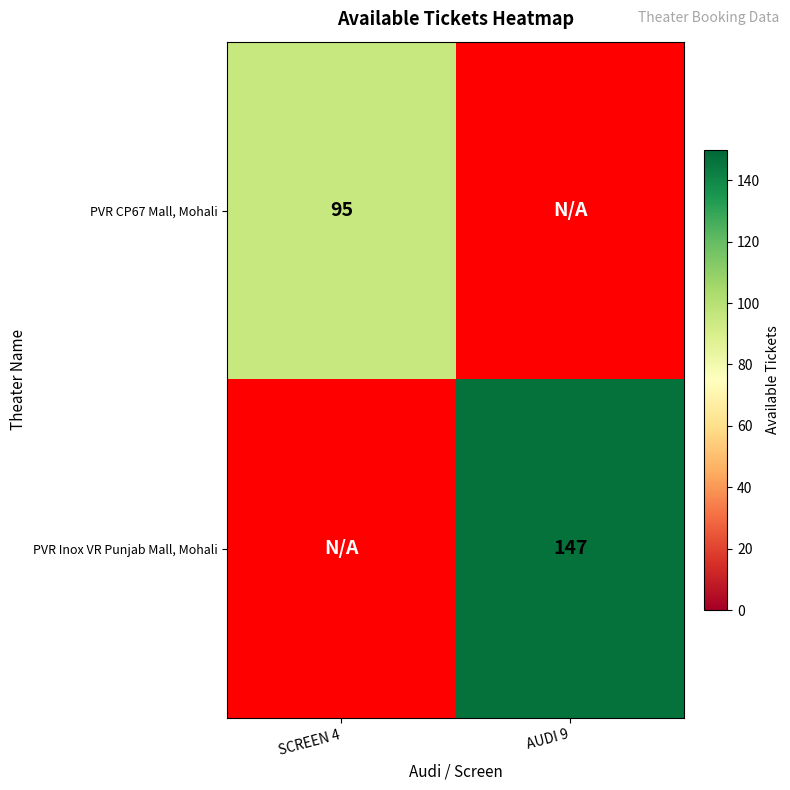

The PVR Inox VR Punjab Mall, Mohali series shows 147 at AUDI 9. True or false?

True